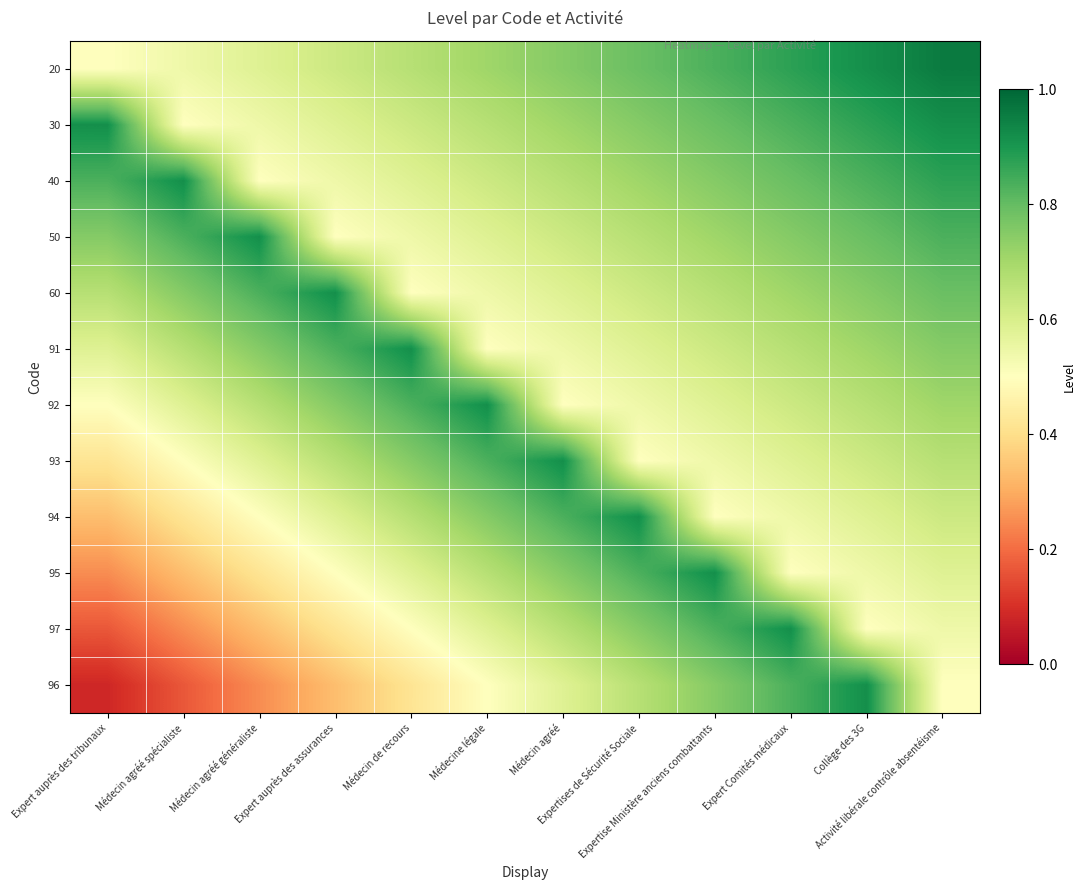

Which category has the lowest value across all series?

Expert auprès des tribunaux